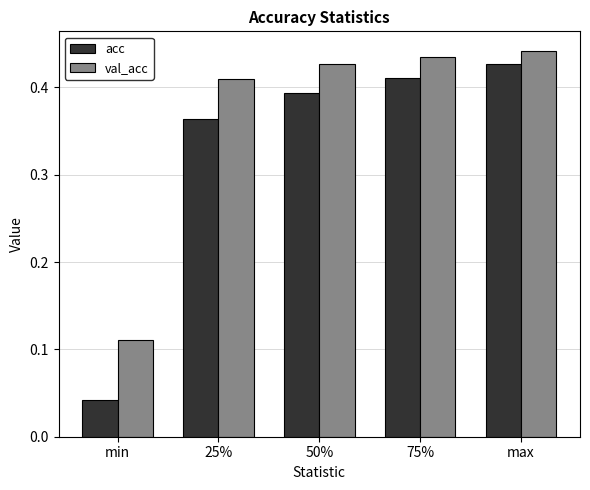

Is the value of val_acc at 50% greater than the value of acc at min?

Yes